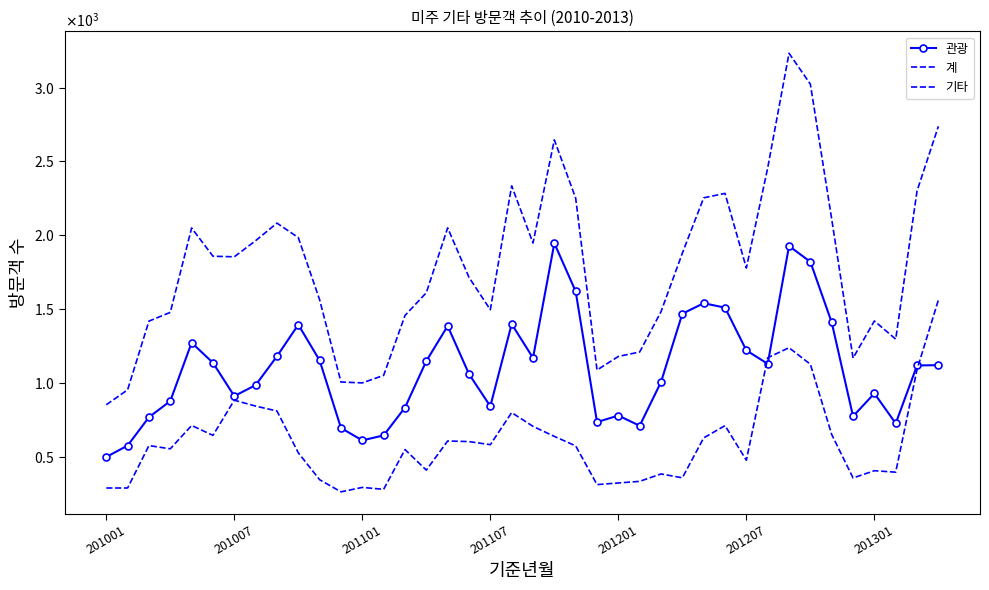

Which series ends up on top after the final intersection of 기타 and 관광?

기타